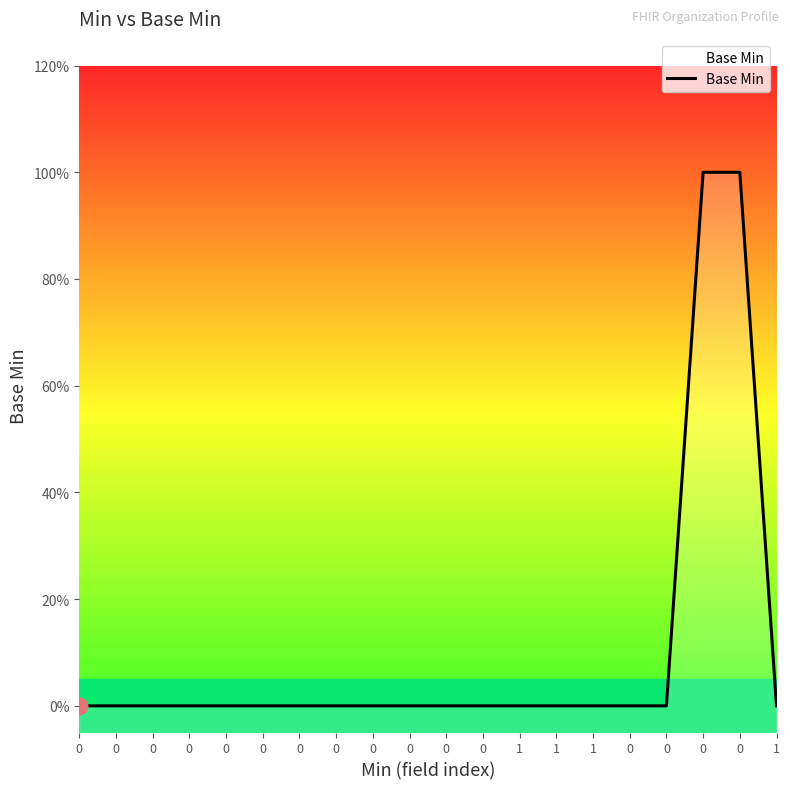

What is the greatest value displayed?

1